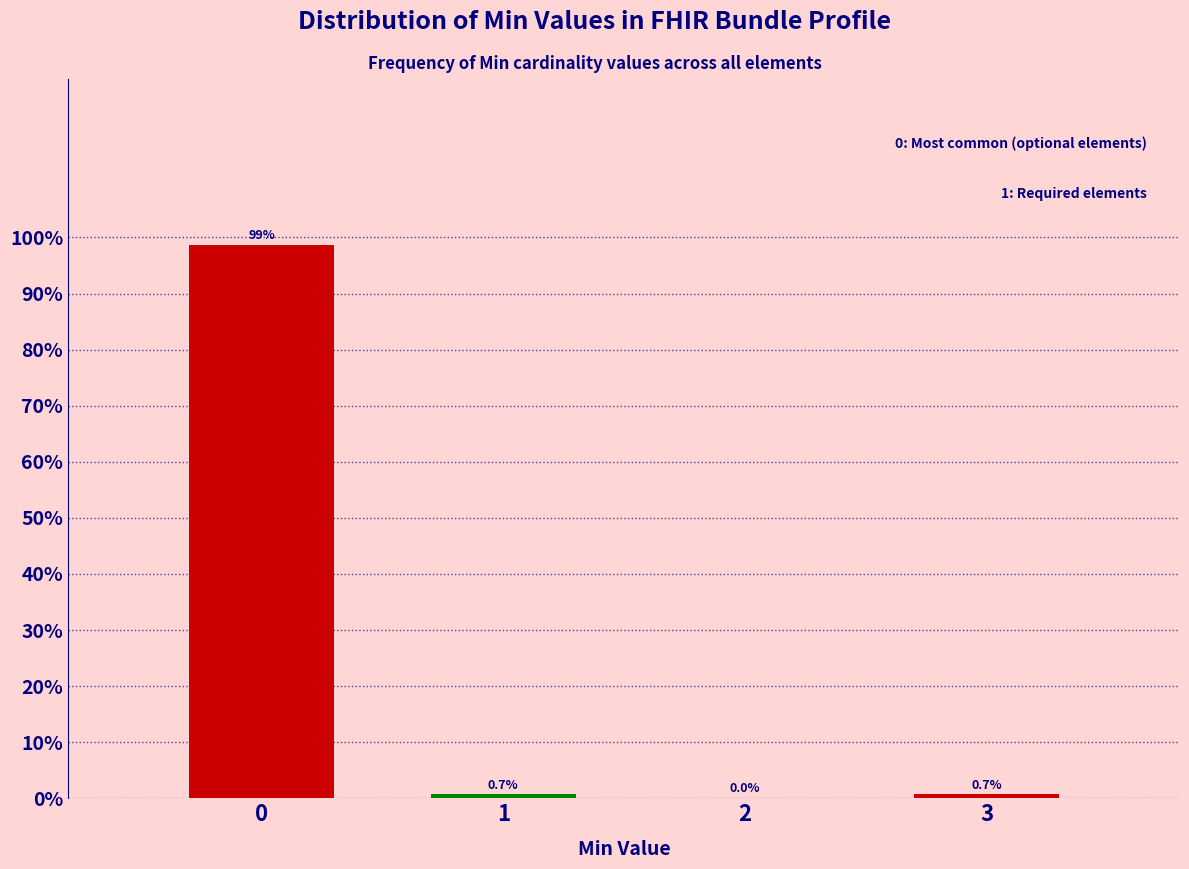

Reading right to left, extract all data points from this chart.

3=0.7	2=0.0	1=0.7	0=98.6